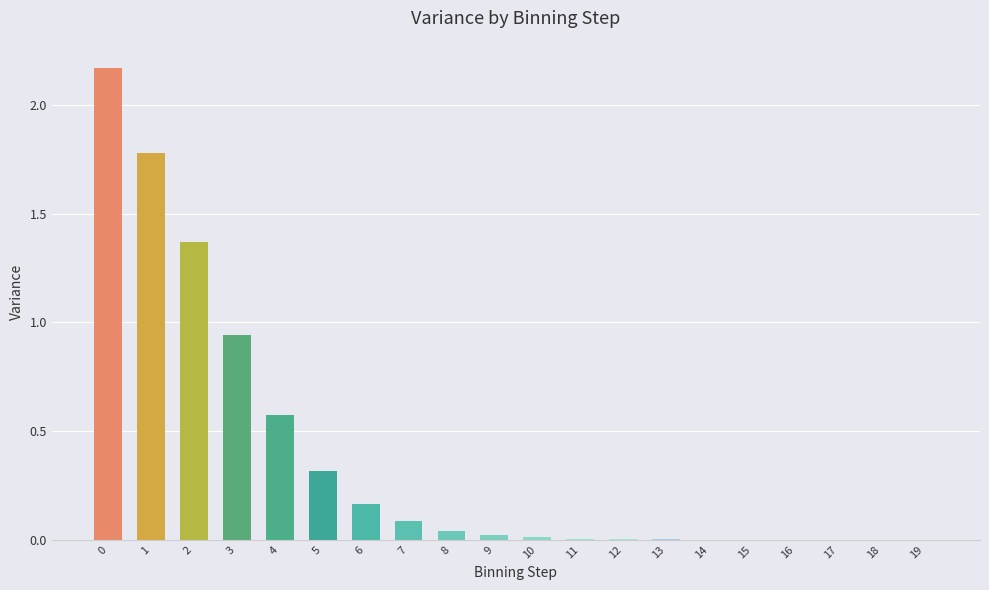

Which has a higher value, 7 or 5?

5